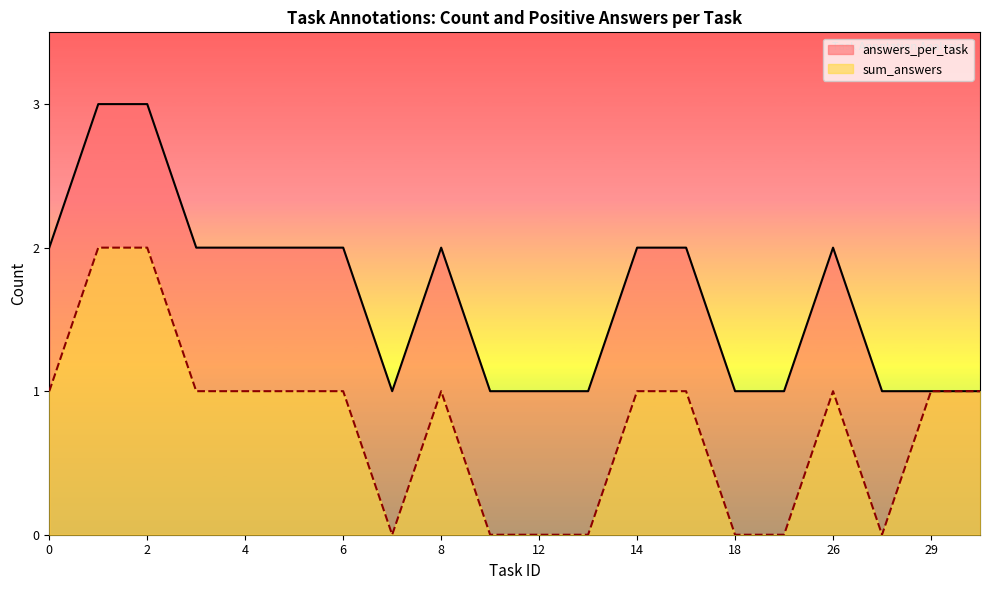

True or false: sum_answers and answers_per_task cross at least once.

False